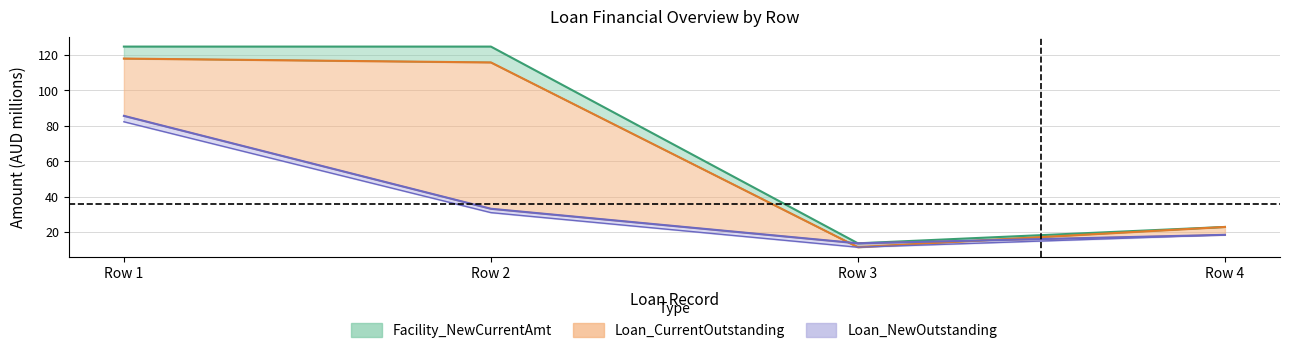

What is the difference between the Facility_NewCurrentAmt values at Row 1 and Row 3?

110.9